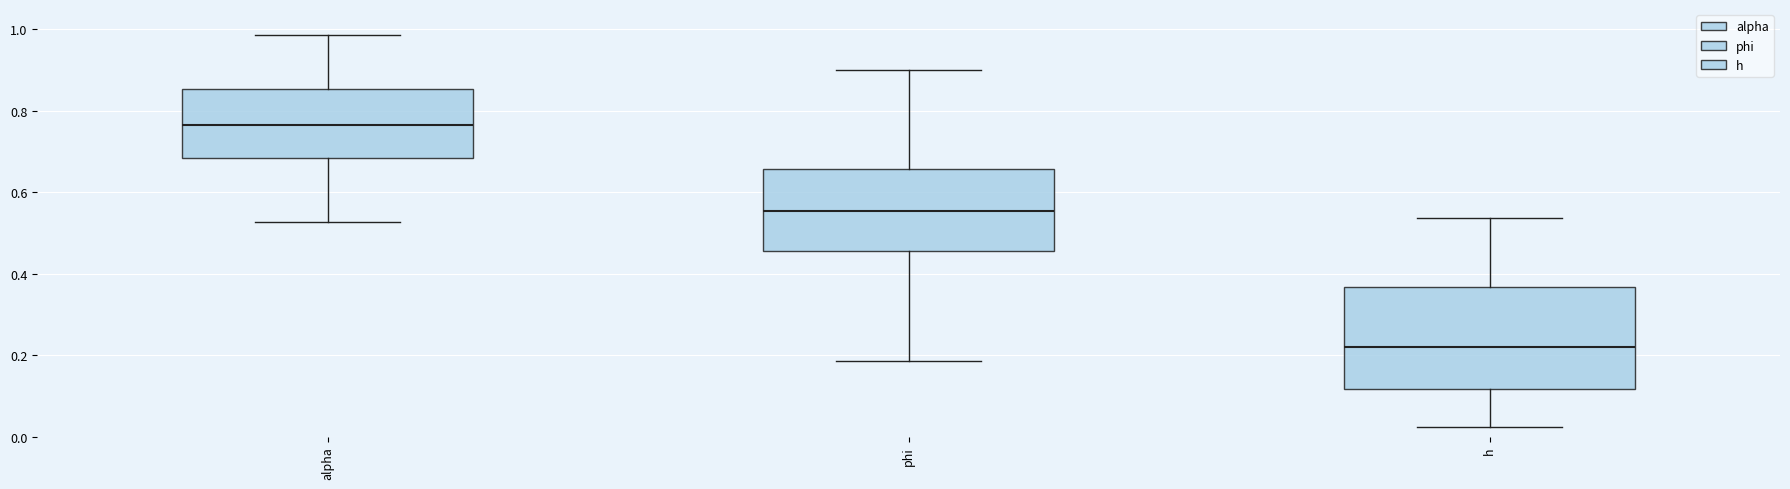

Which box is the tallest, from its lower edge to its upper edge?

h